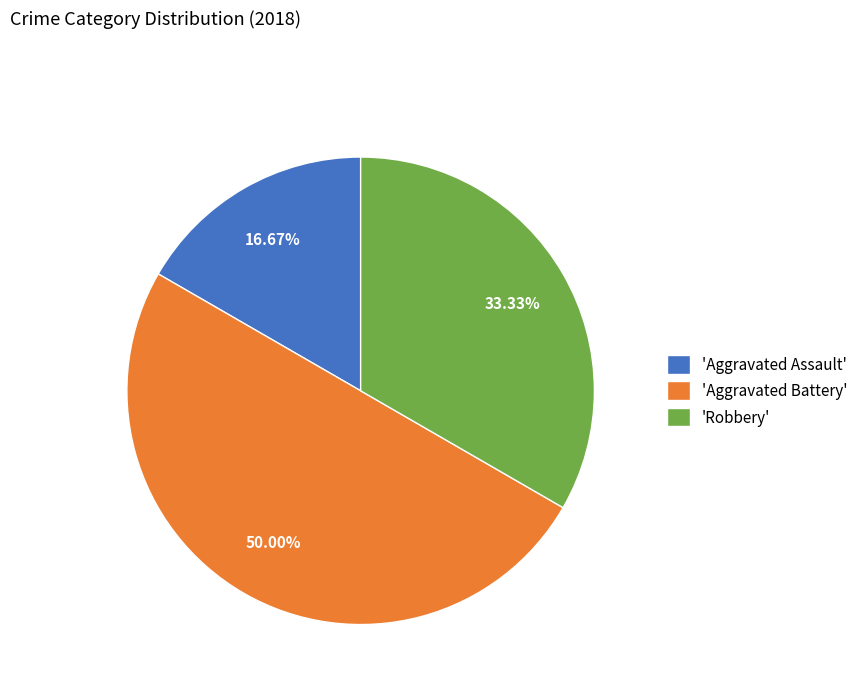

Rank the categories by value from lowest to highest.

'Aggravated Assault', 'Robbery', 'Aggravated Battery'